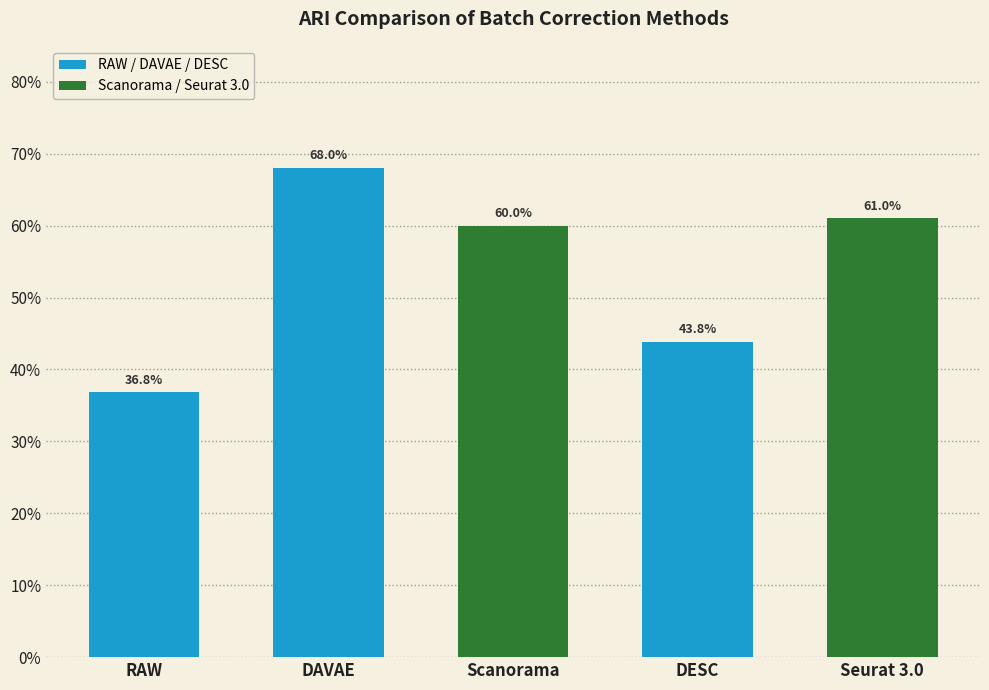

Are the bars horizontal?

No